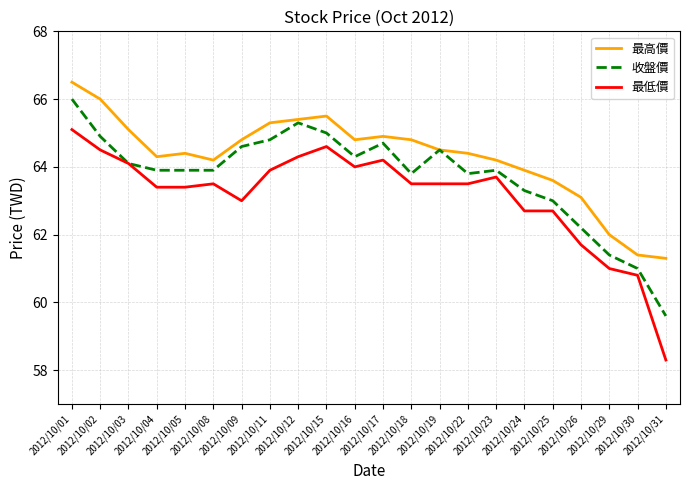

True or false: 最低價 and 最高價 intersect in this chart.

False